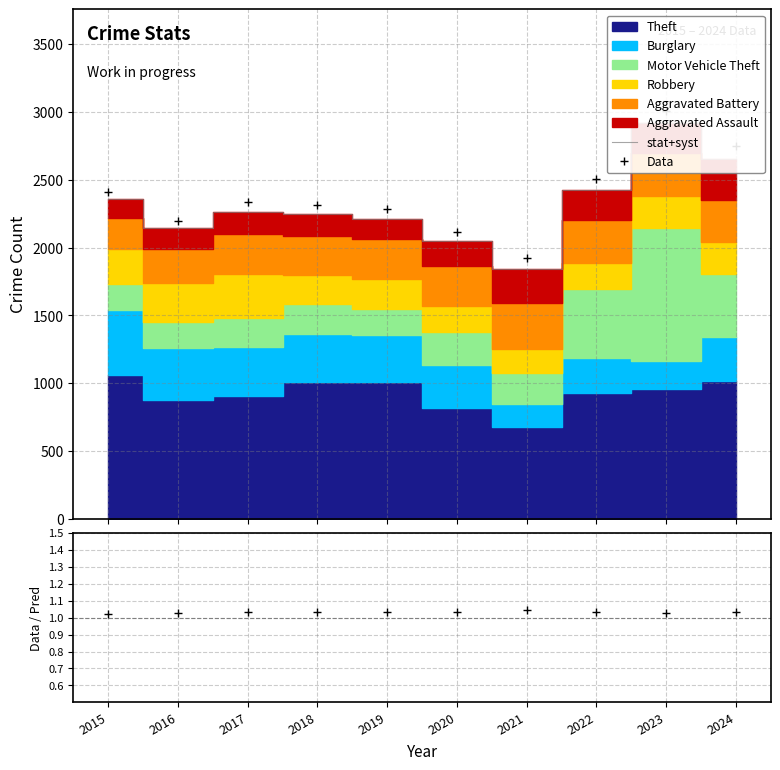

True or false: stat+syst has a value of 2049.0 at 2020.

True